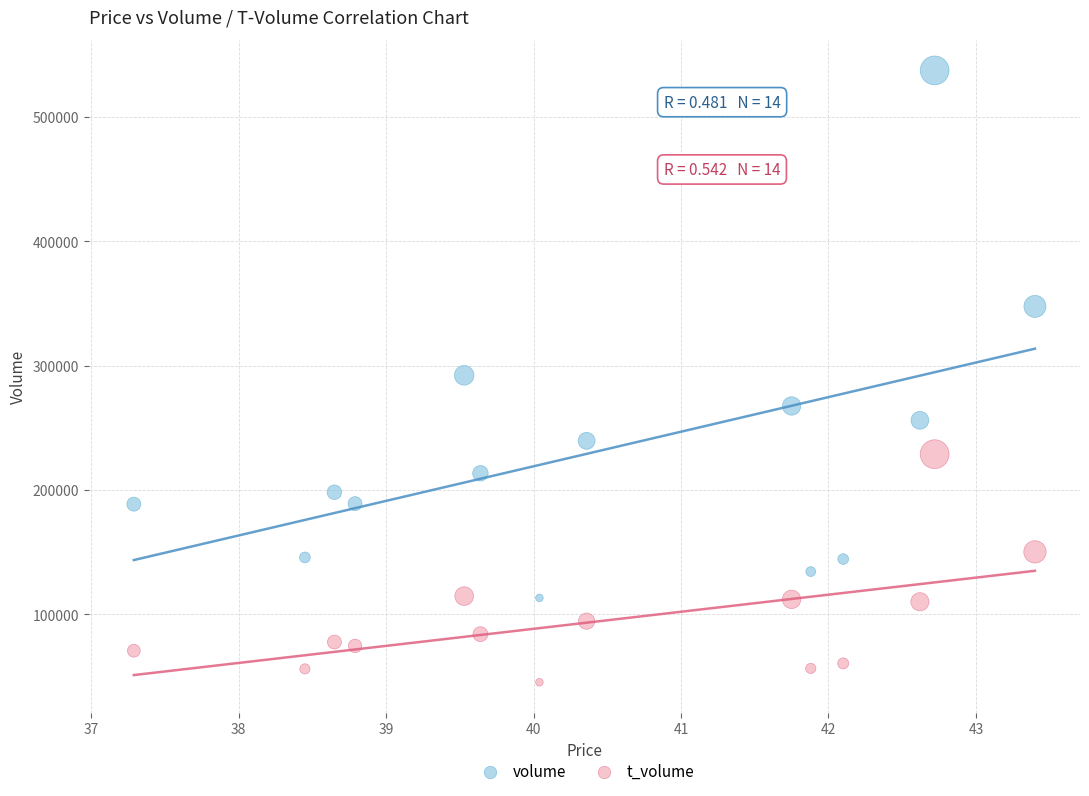

Which series reaches the maximum Y coordinate?

volume